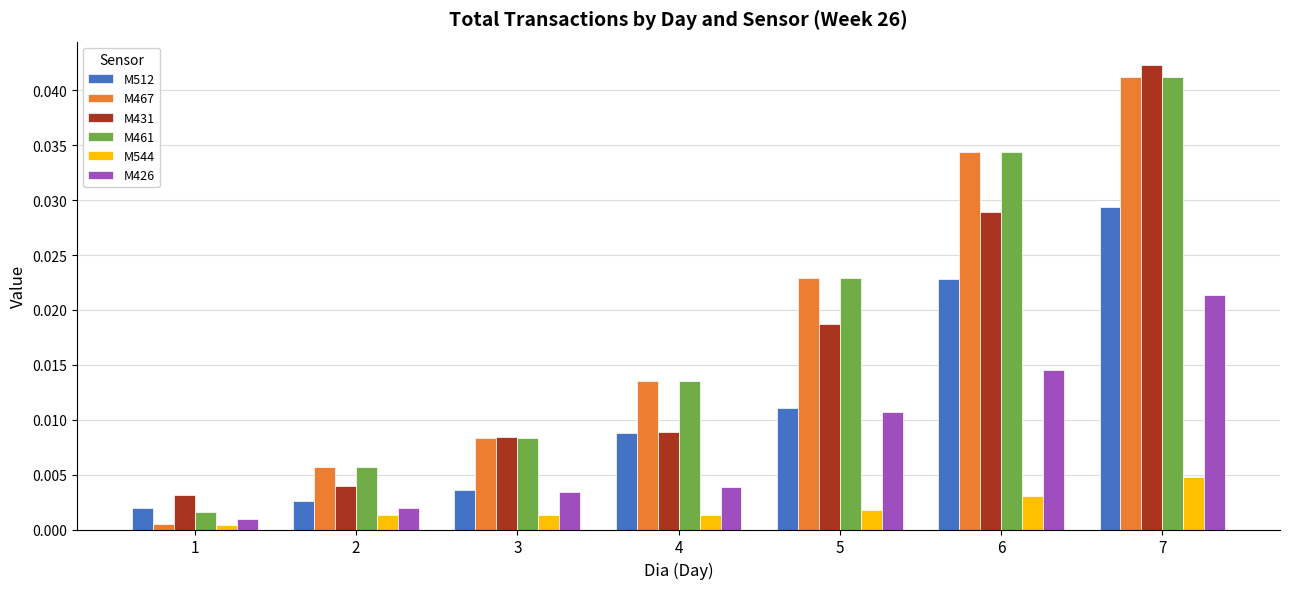

Between 3 and 7, which series saw the biggest shift?

M431